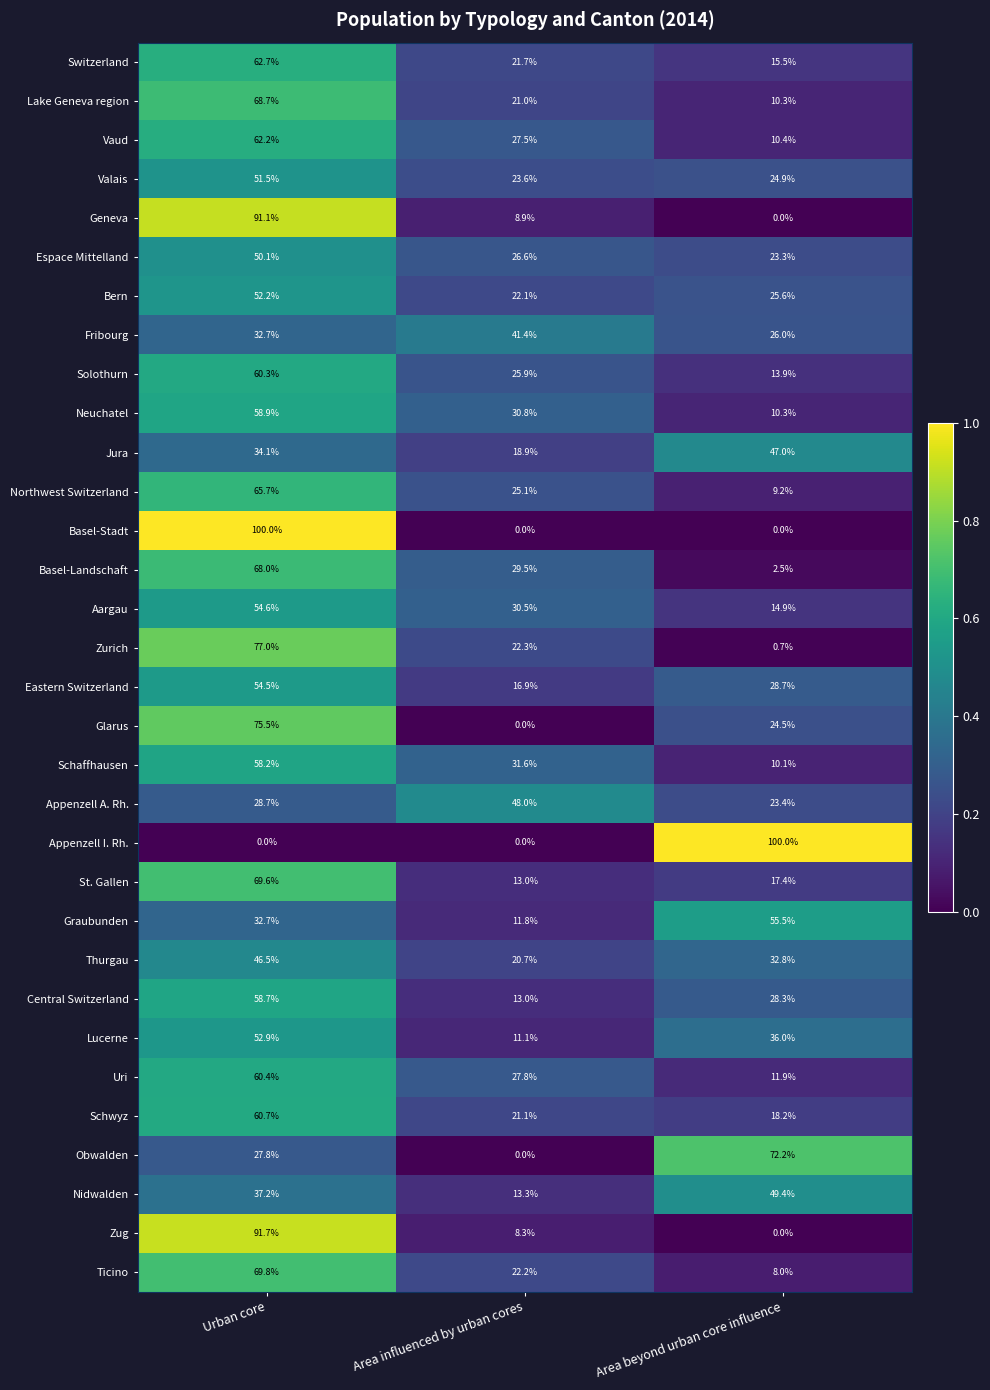

What value does the Appenzell A. Rh. series have at Area influenced by urban cores?

48.0